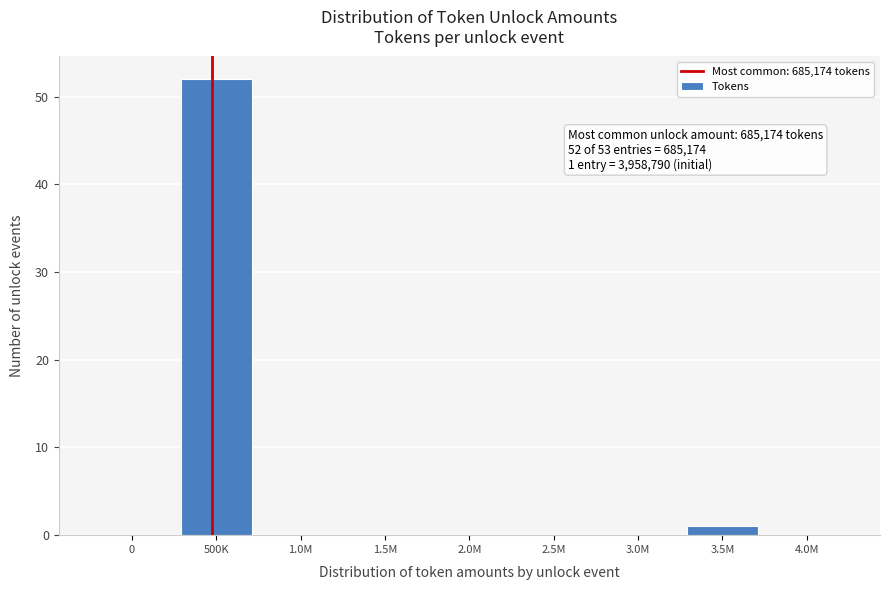

Reading left to right, extract all data points from this chart.

0=0	500K=52	1.0M=0	1.5M=0	2.0M=0	2.5M=0	3.0M=0	3.5M=1	4.0M=0